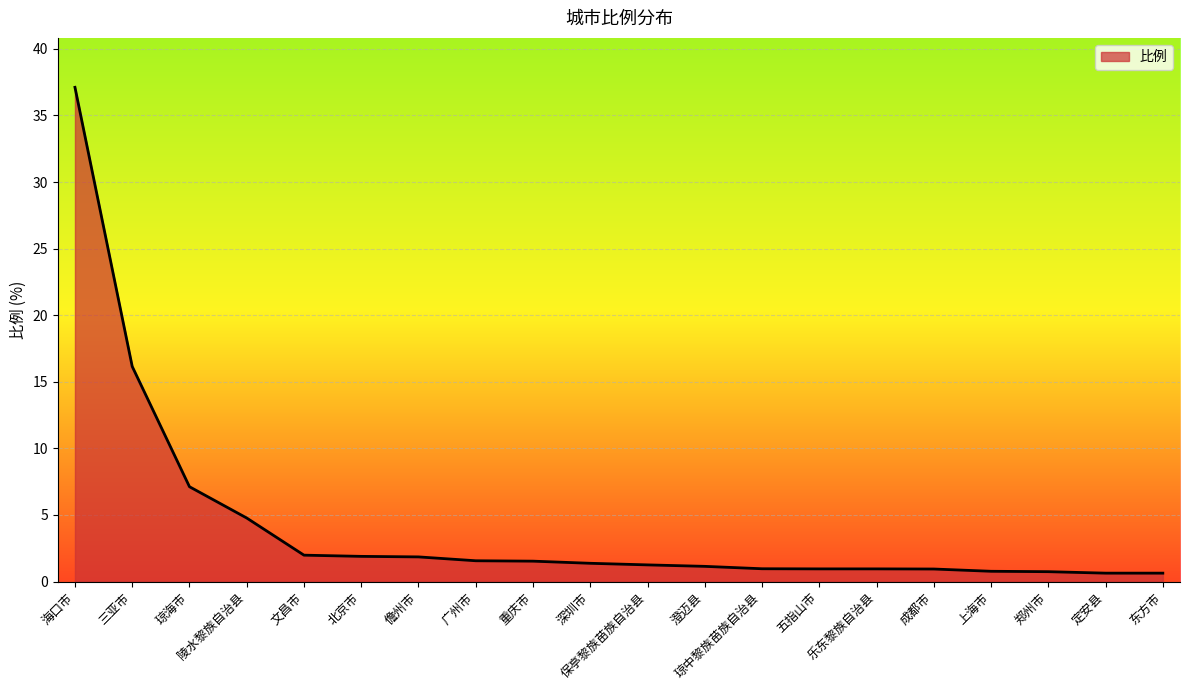

What is the sum of the values at 儋州市 and 郑州市?

2.6